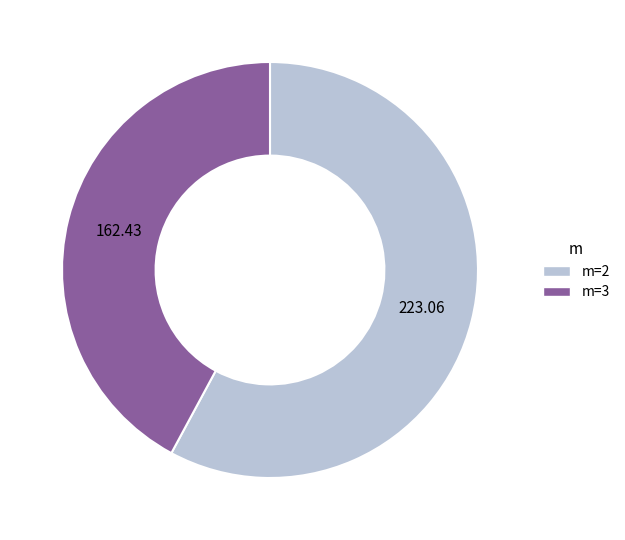

Is the sum of m=3 and m=2 greater than half?

Yes